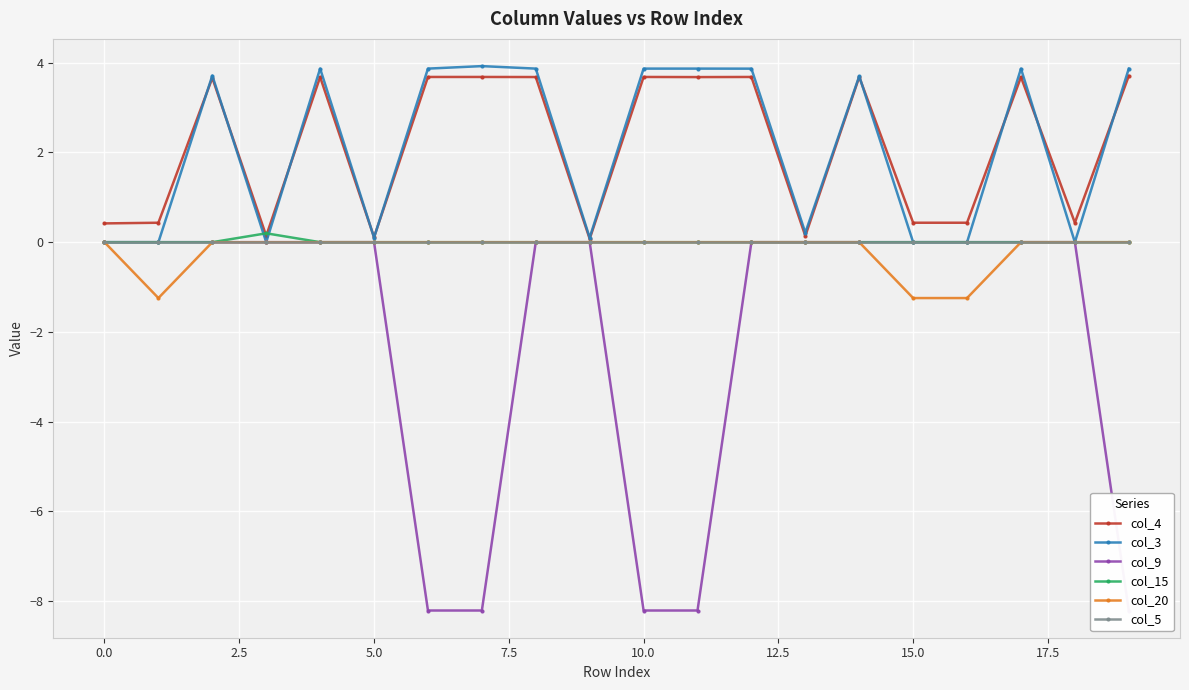

Is this an area chart (filled region under the line)?

No